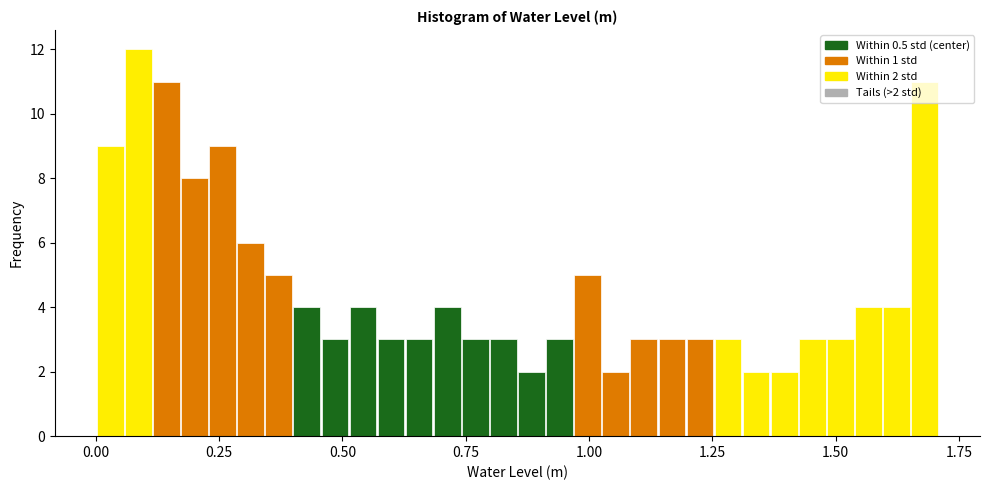

Around what value on the x-axis is the tallest bar? Give the approximate position of its centre, as read against the axis.

0.10